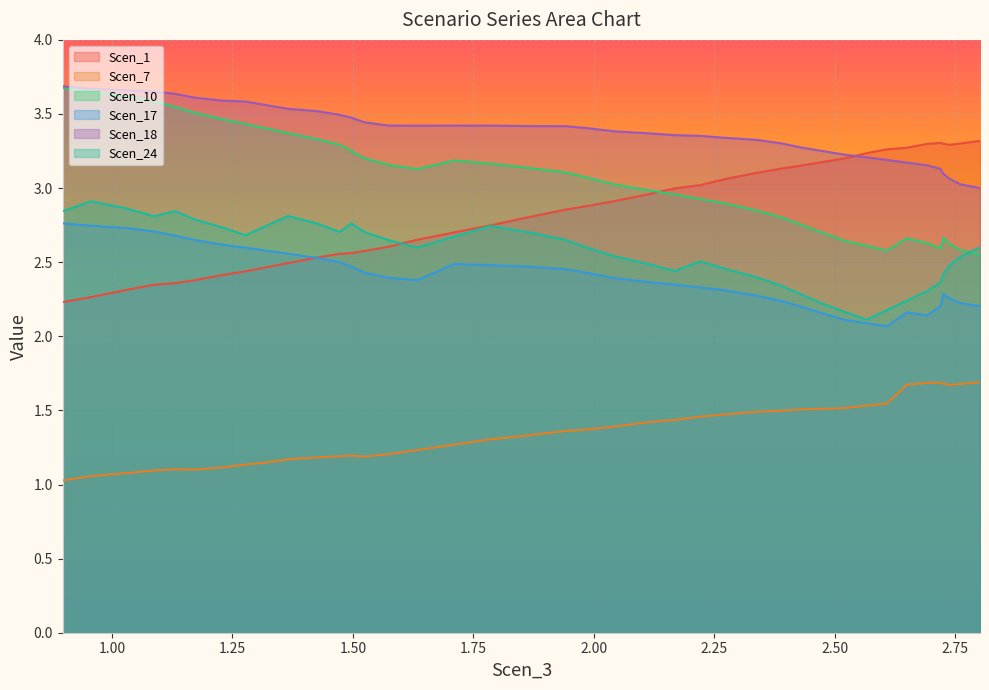

Reading left to right, transcribe all the data shown in this chart.

Scen_1: 2.2	2.3	2.3	2.3	2.4	2.4	2.4	2.4	2.5	2.5	2.5	2.6	2.6	2.6	2.6	2.7	2.7	2.7	2.8	2.9	2.9	2.9	3.0	3.0	3.0	3.1	3.1	3.1	3.2	3.2	3.2	3.2	3.3	3.3	3.3	3.3	3.3	3.3	3.3	3.3
Scen_7: 1.0	1.1	1.1	1.1	1.1	1.1	1.1	1.1	1.1	1.2	1.2	1.2	1.2	1.2	1.2	1.2	1.3	1.3	1.3	1.4	1.4	1.4	1.4	1.4	1.5	1.5	1.5	1.5	1.5	1.5	1.5	1.5	1.5	1.7	1.7	1.7	1.7	1.7	1.7	1.7
Scen_10: 3.7	3.6	3.6	3.6	3.5	3.5	3.5	3.4	3.4	3.4	3.3	3.3	3.3	3.2	3.2	3.1	3.2	3.2	3.1	3.1	3.1	3.0	3.0	3.0	2.9	2.9	2.8	2.8	2.8	2.7	2.6	2.6	2.6	2.7	2.6	2.6	2.7	2.6	2.6	2.5
Scen_17: 2.8	2.7	2.7	2.7	2.7	2.6	2.6	2.6	2.6	2.6	2.5	2.5	2.5	2.4	2.4	2.4	2.5	2.5	2.5	2.5	2.4	2.4	2.4	2.3	2.3	2.3	2.3	2.2	2.2	2.2	2.1	2.1	2.1	2.2	2.1	2.2	2.3	2.3	2.2	2.2
Scen_18: 3.7	3.7	3.7	3.7	3.6	3.6	3.6	3.6	3.6	3.5	3.5	3.5	3.5	3.4	3.4	3.4	3.4	3.4	3.4	3.4	3.4	3.4	3.4	3.4	3.4	3.3	3.3	3.3	3.3	3.3	3.2	3.2	3.2	3.2	3.2	3.1	3.1	3.1	3.0	3.0
Scen_24: 2.8	2.9	2.9	2.8	2.8	2.8	2.7	2.7	2.7	2.8	2.8	2.7	2.8	2.7	2.6	2.6	2.7	2.7	2.7	2.7	2.6	2.5	2.5	2.4	2.5	2.5	2.4	2.3	2.3	2.2	2.2	2.1	2.2	2.2	2.3	2.4	2.4	2.5	2.5	2.6